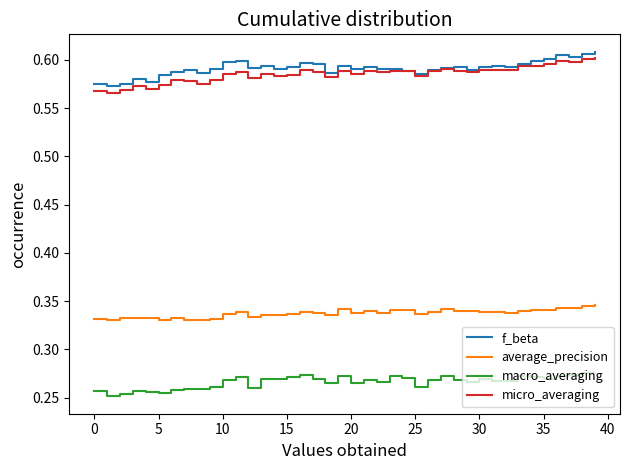

True or false: micro_averaging and average_precision intersect in this chart.

False